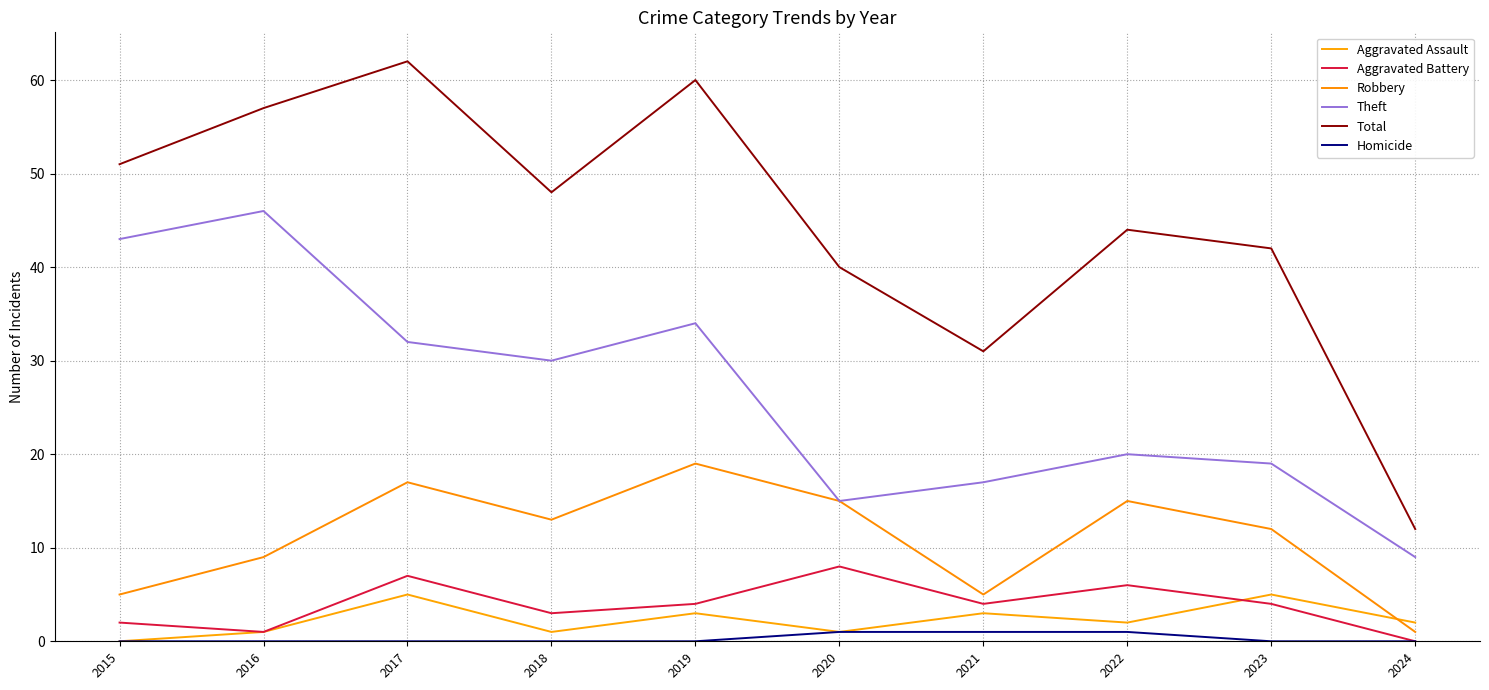

Does the chart have visible grid lines?

Yes